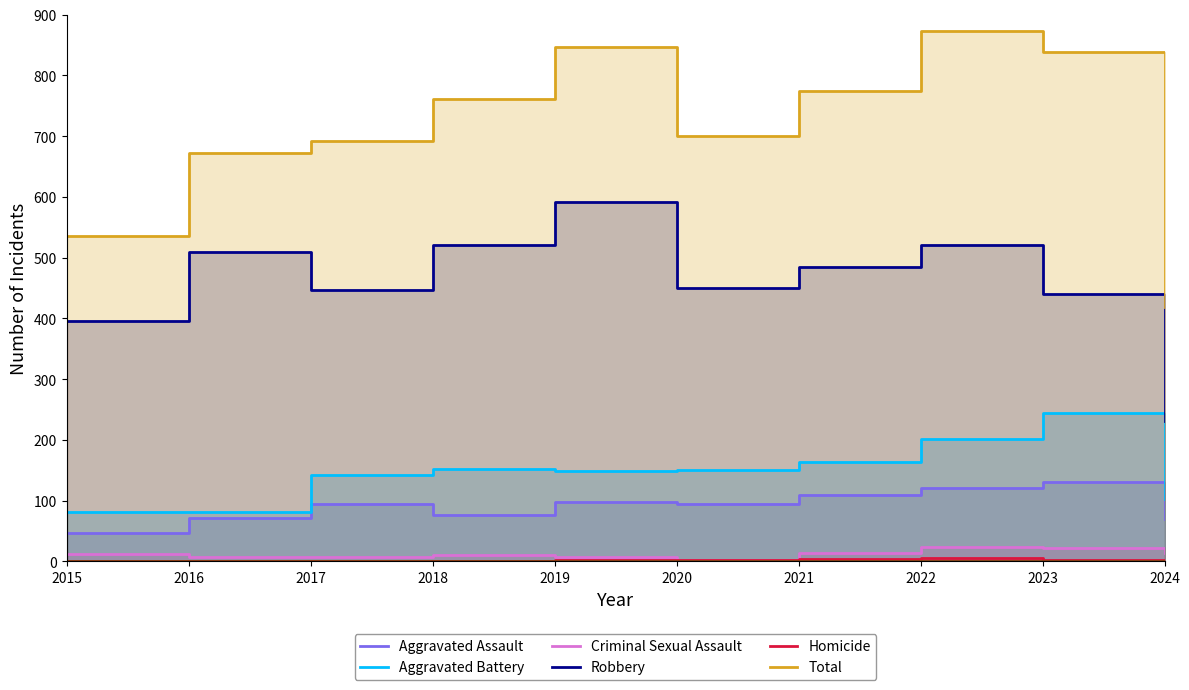

Between 2018 and 2023, which is larger?

2023